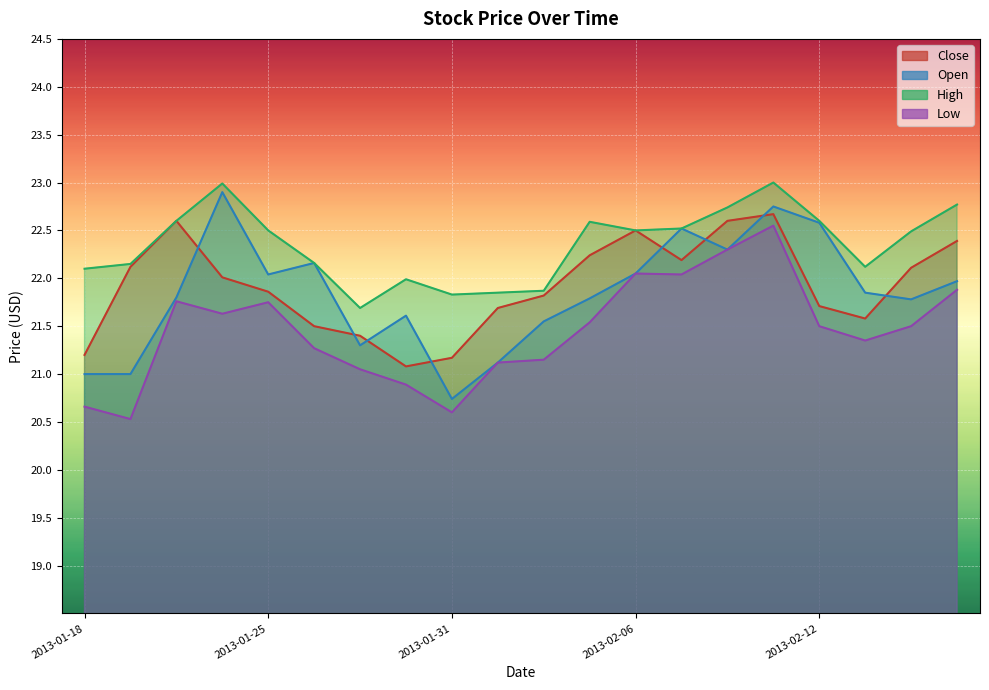

At which label does Open first exceed 21?

2013-01-23